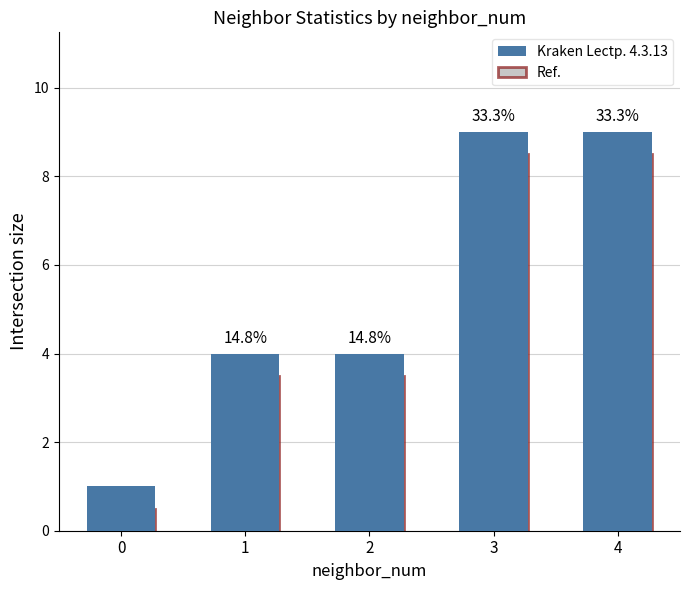

Which series has the largest total across all categories?

Kraken Lectp. 4.3.13